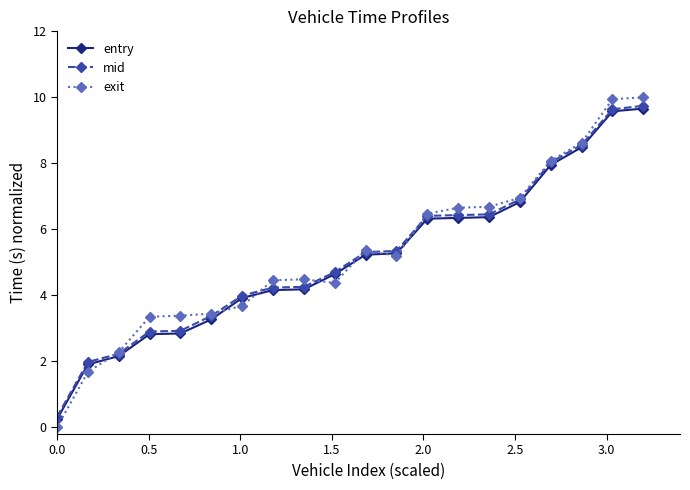

Which series has the widest spread of values?

exit